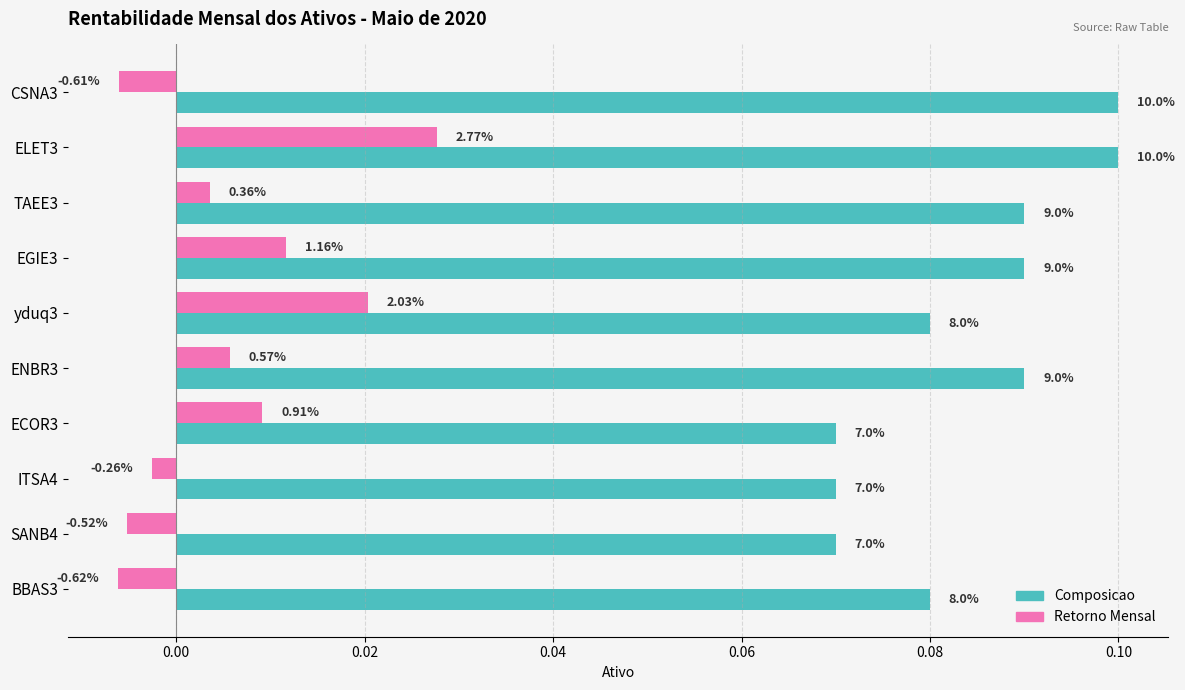

Rank the series by their maximum value, from highest to lowest.

Composicao, Retorno Mensal